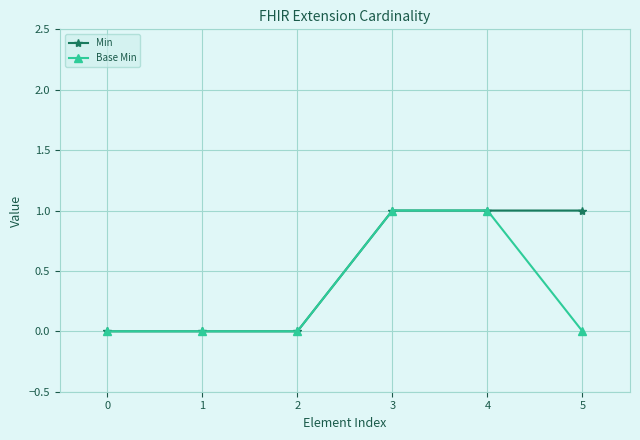

Reading left to right, transcribe all the data shown in this chart.

Min: 0	0	0	1	1	1
Base Min: 0	0	0	1	1	0